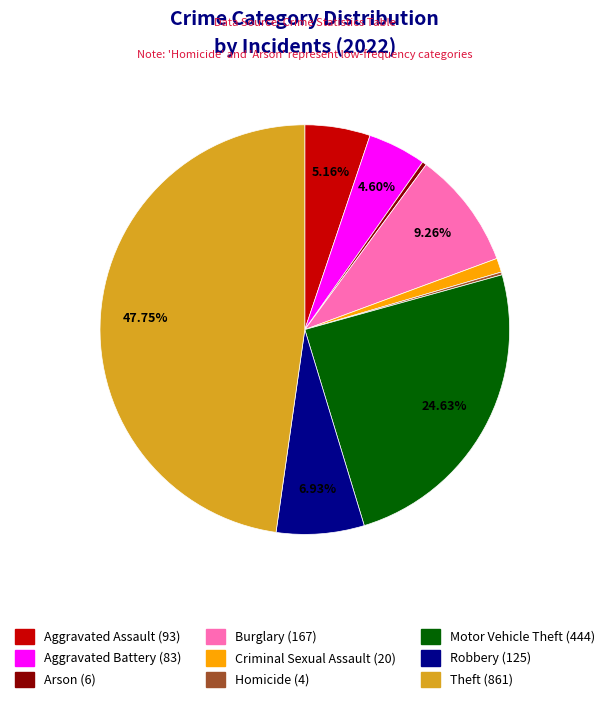

Is there a majority slice in this chart?

No